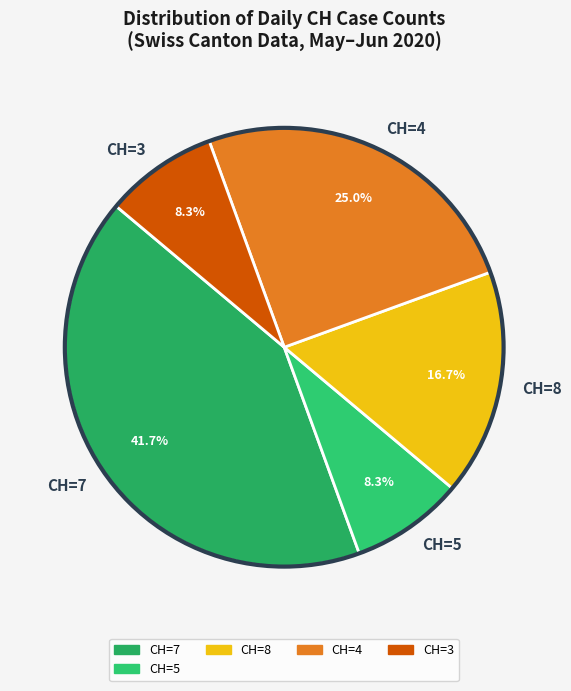

Approximately how many times larger is the value at CH=7 compared to CH=8?

2.5